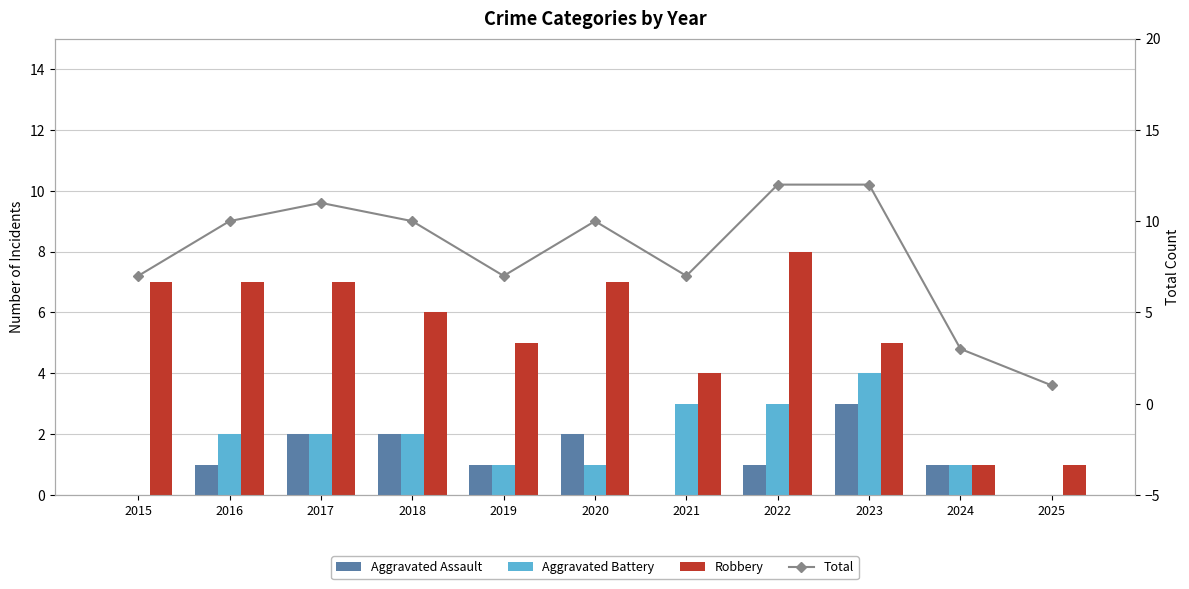

Is it true that Aggravated Assault equals 3 at 2017?

False